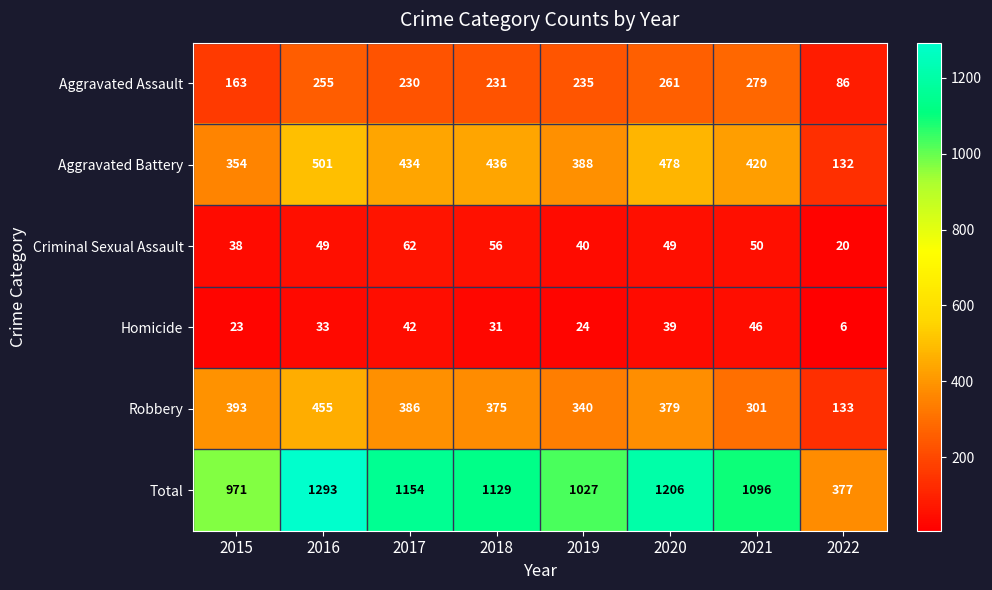

Read the Total value at 2019.

1027